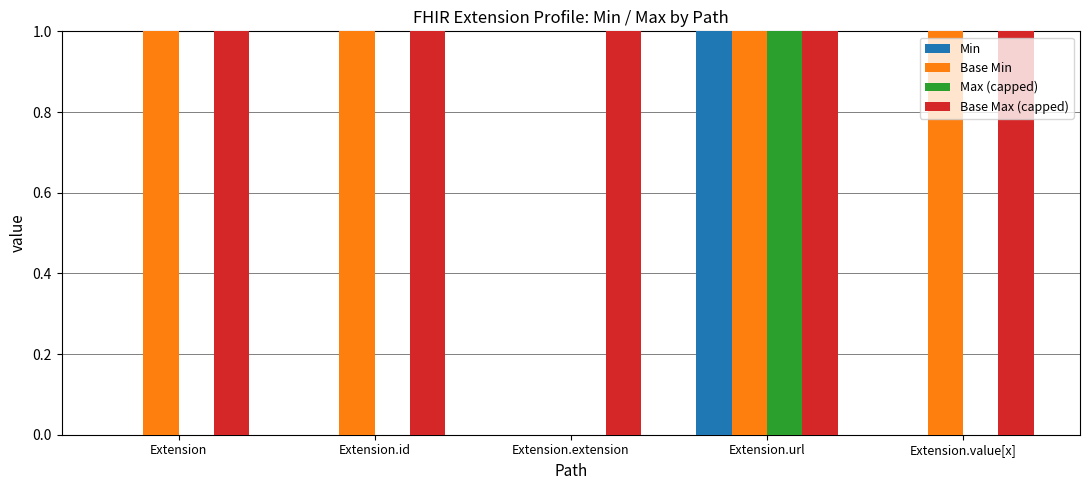

True or false: Max (capped) has a value of -1 at Extension.id.

False